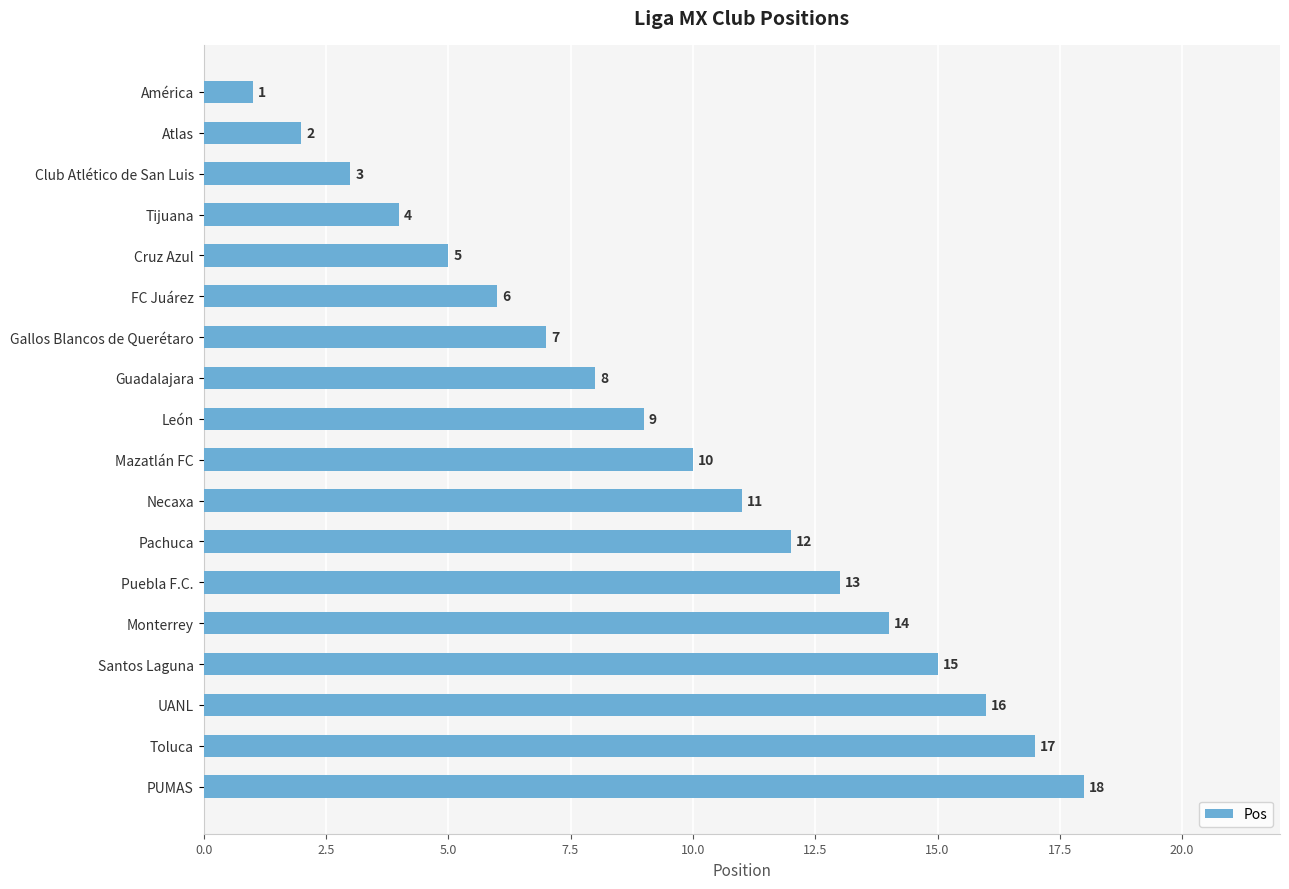

What is the average value?

10